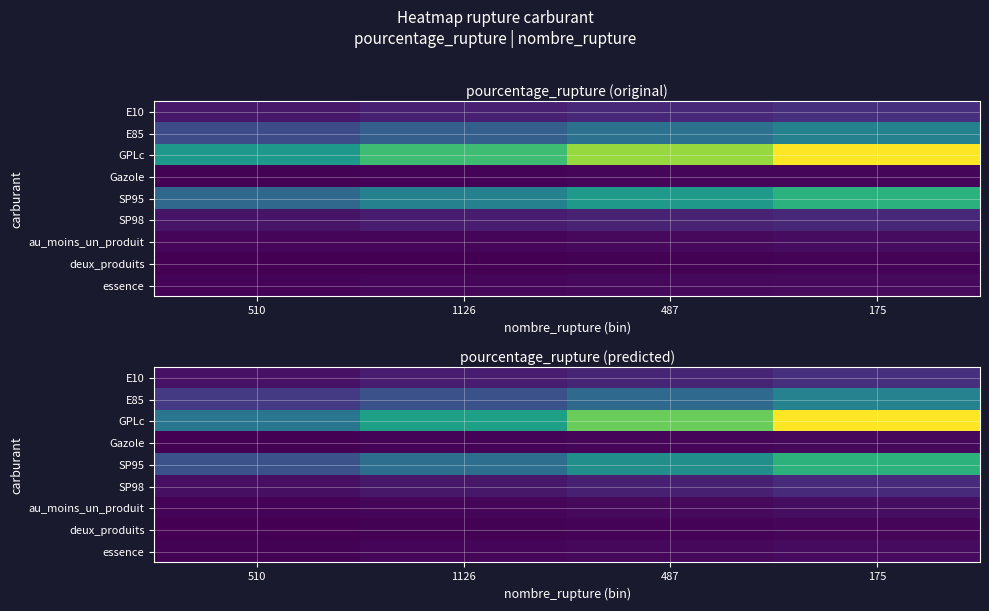

Between 1126 and 175, which series saw the biggest shift?

GPLc